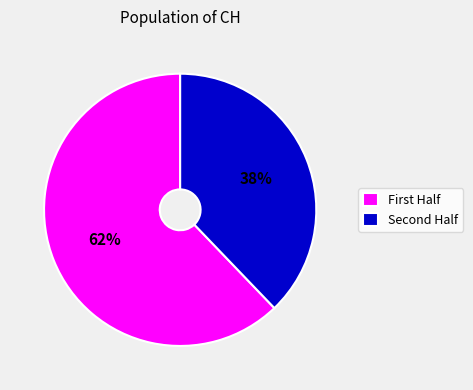

Rank the categories by value from lowest to highest.

Second Half, First Half